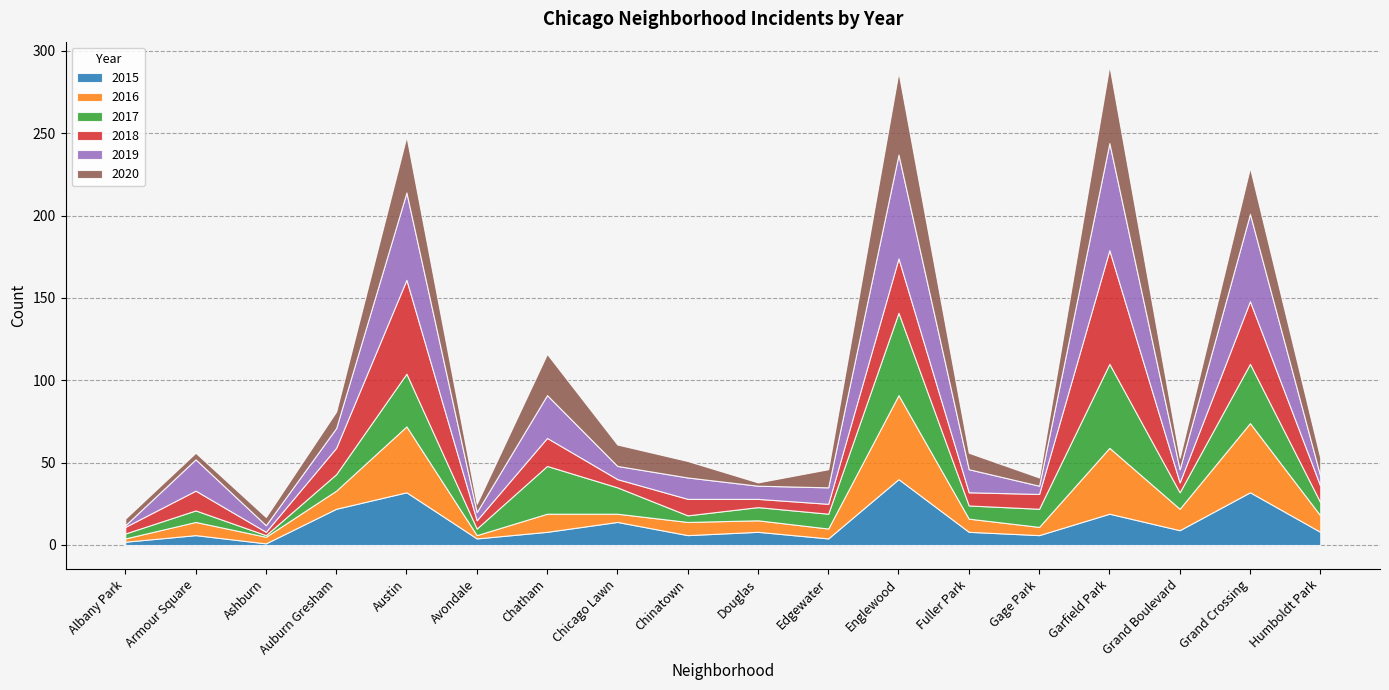

How many interior local peaks does the 2019 series have?

7